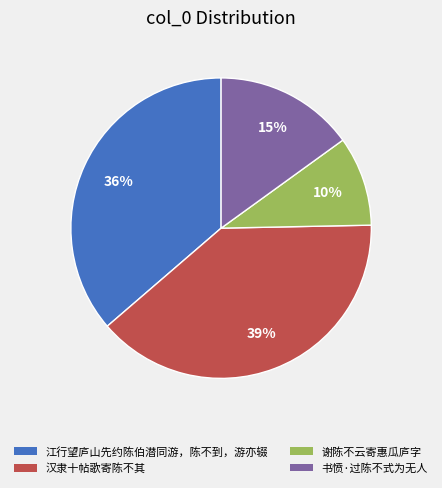

What percentage is the 江行望庐山先约陈伯潜同游，陈不到，游亦辍 slice, to the nearest percent?

36%